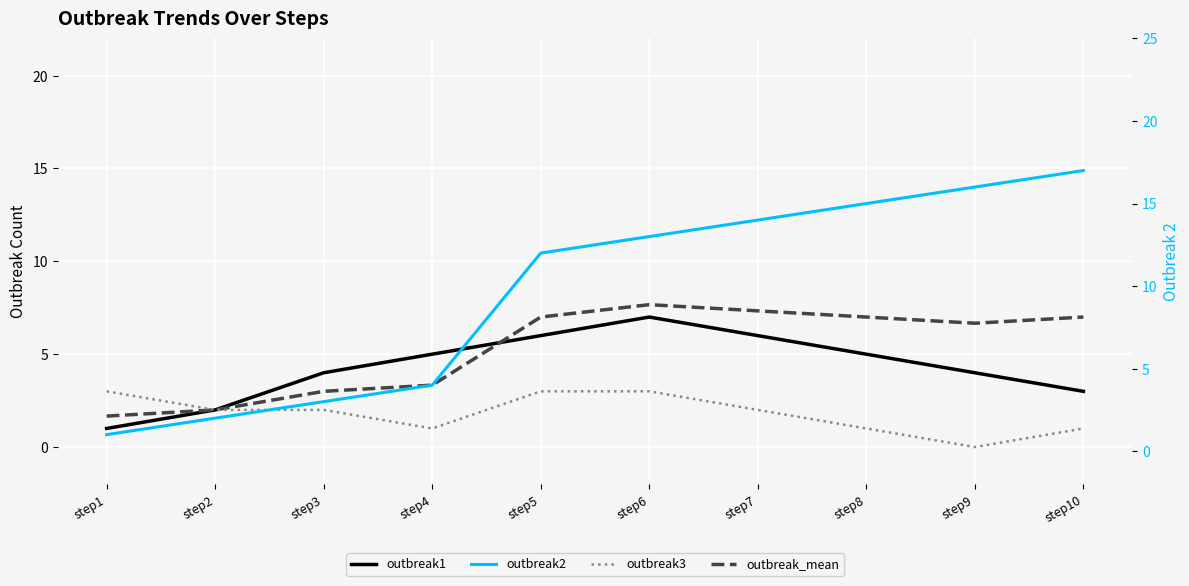

Reading right to left, extract all data points from this chart.

outbreak1: 3.0	4.0	5.0	6.0	7.0	6.0	5.0	4.0	2.0	1.0
outbreak_mean: 7.0	6.7	7.0	7.3	7.7	7.0	3.3	3.0	2.0	1.7
outbreak3: 1.0	0.0	1.0	2.0	3.0	3.0	1.0	2.0	2.0	3.0
outbreak2: 17.0	16.0	15.0	14.0	13.0	12.0	4.0	3.0	2.0	1.0